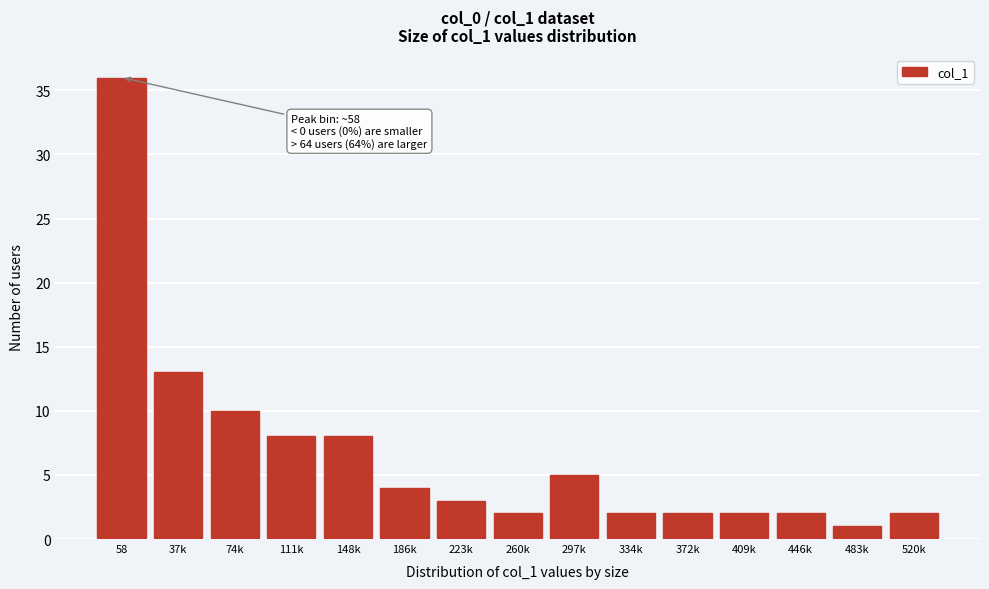

Reading right to left, list all the values displayed in this chart.

2	1	2	2	2	2	5	2	3	4	8	8	10	13	36